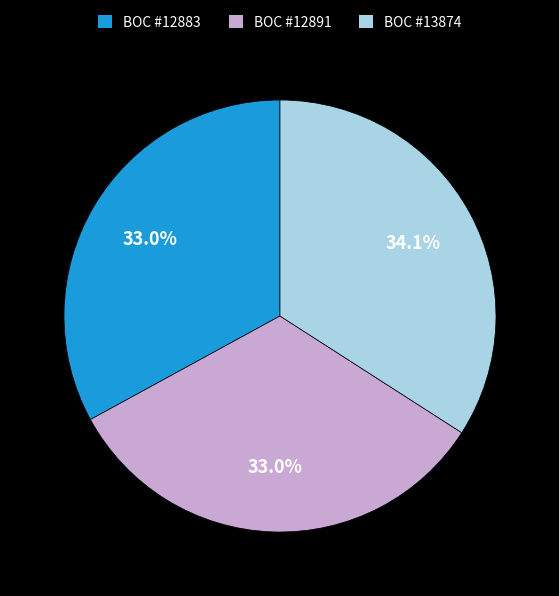

Which category has the biggest portion of the pie?

BOC #13874